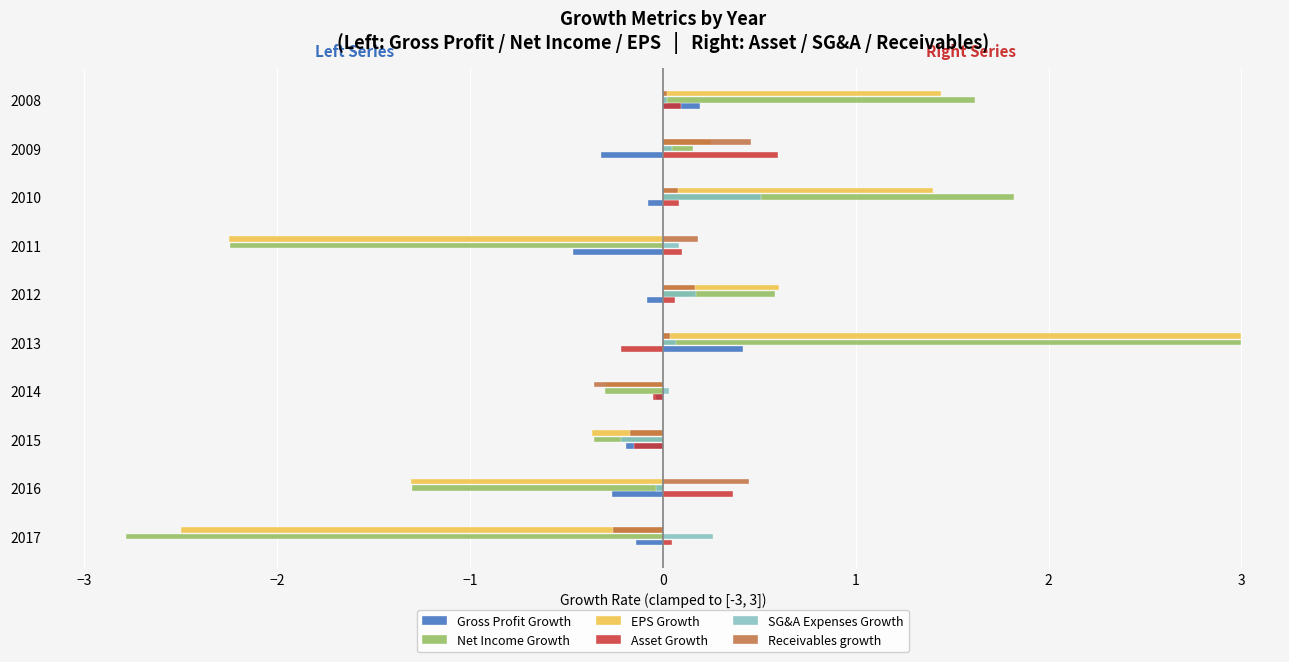

What is the difference between the maximum and minimum values in the Net Income Growth series?

5.8